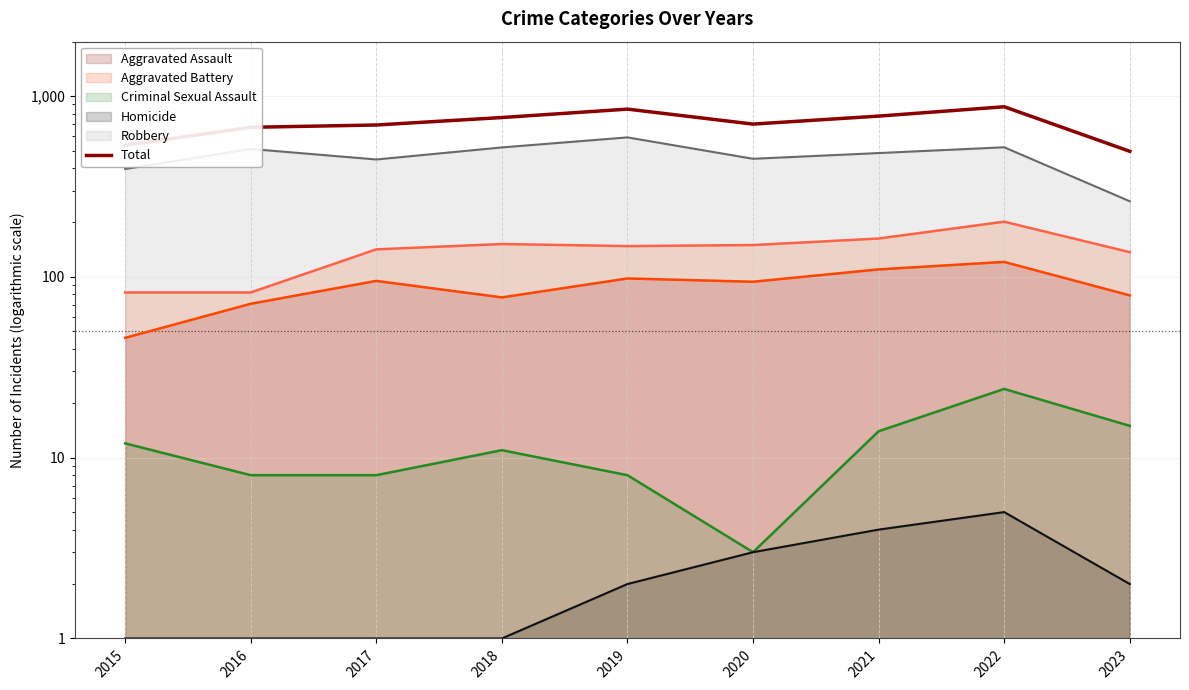

What is the ratio of the value at 2017 to the value at 2020?

1.0